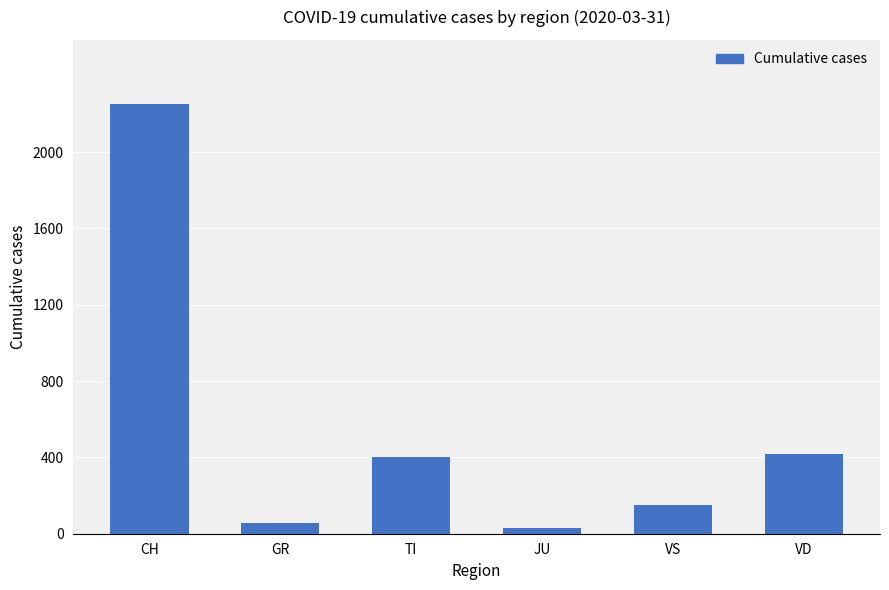

Are the bars grouped side by side (vs. stacked)?

No